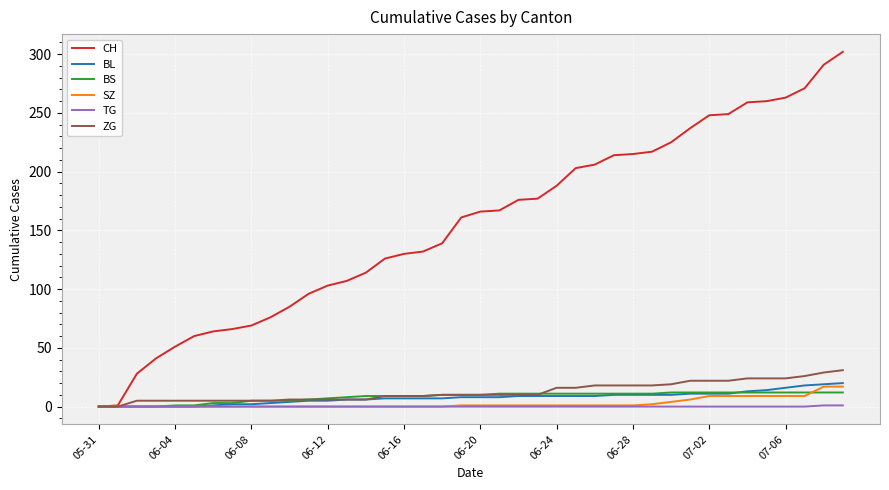

What is the highest value of the BL series?

20